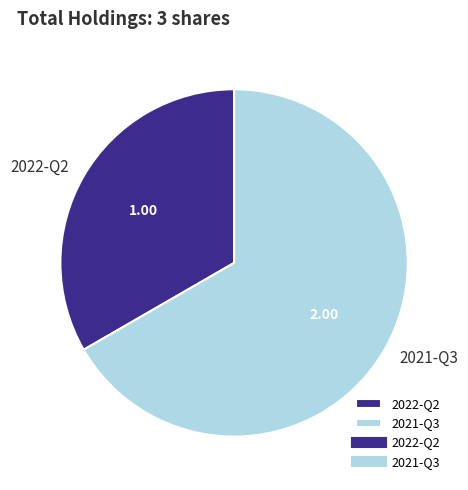

Is it true that 2022-Q2 is 33% of the pie?

True